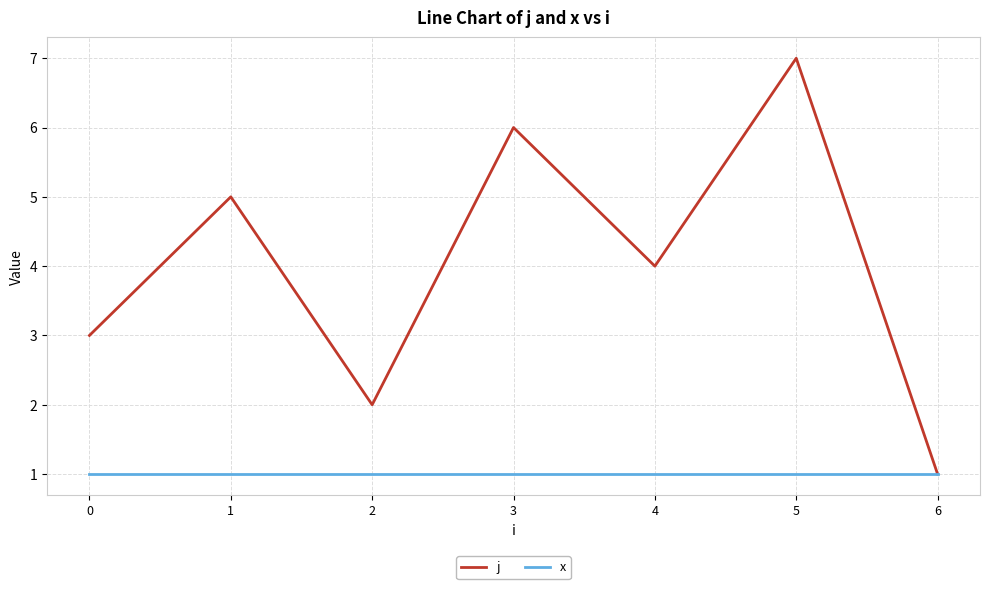

Which series has the largest total across all categories?

j